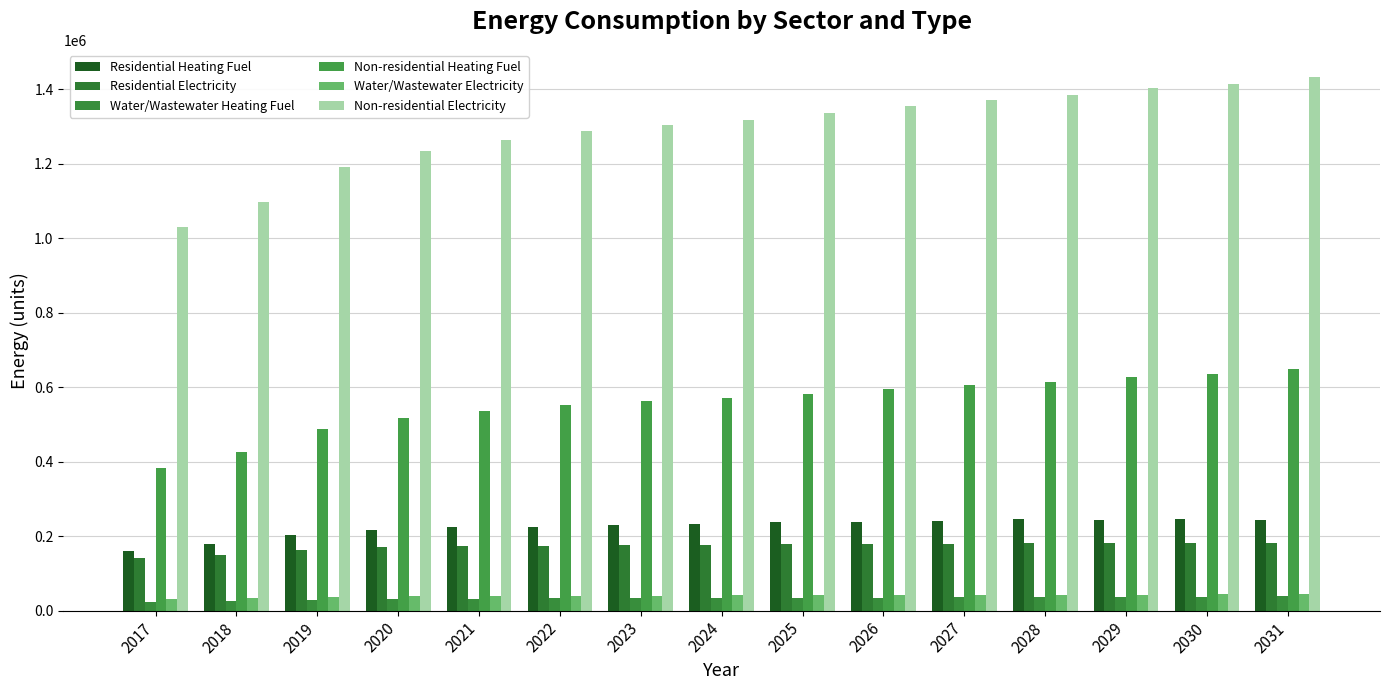

What is the approximate value of Water/Wastewater Heating Fuel at 2018?

25301.6